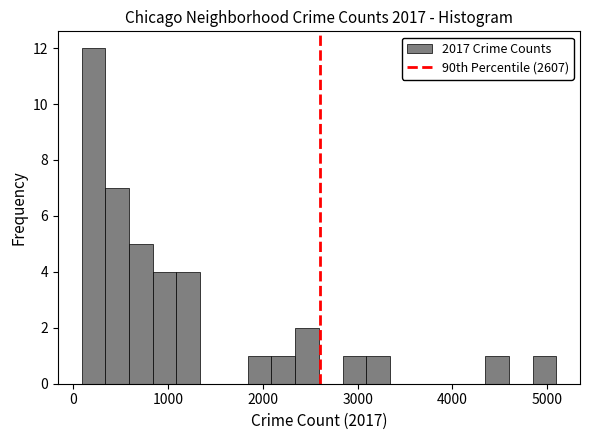

Around what value on the x-axis is the tallest bar? Give the approximate position of its centre, as read against the axis.

200